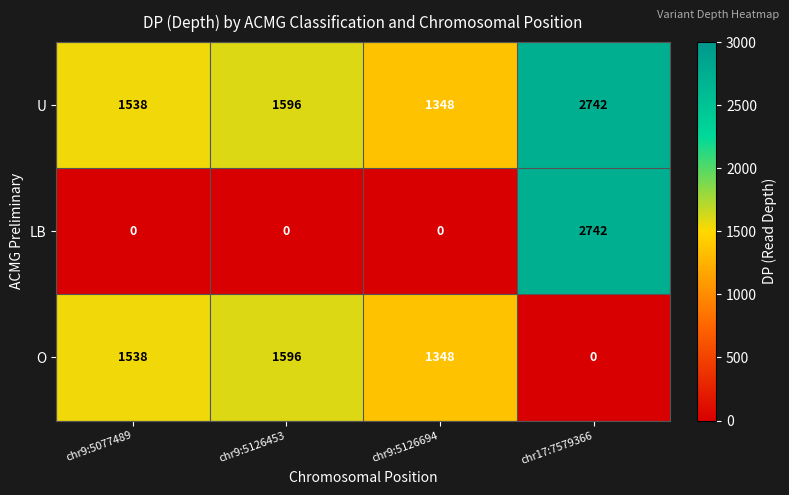

Which category has the highest value across all series?

chr17:7579366